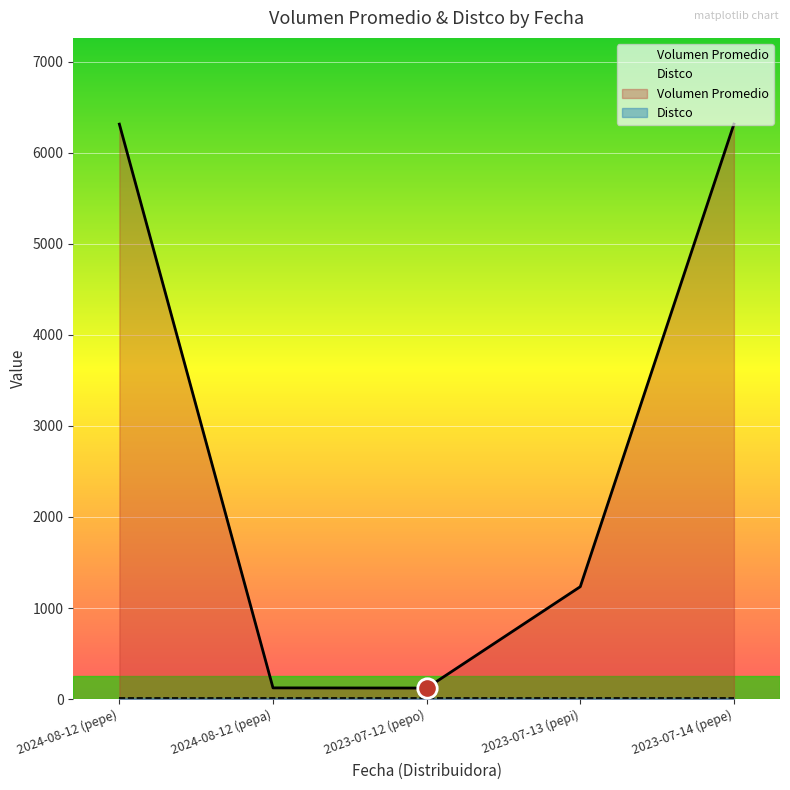

Which category has the highest value across all series?

2024-08-12 (pepe)